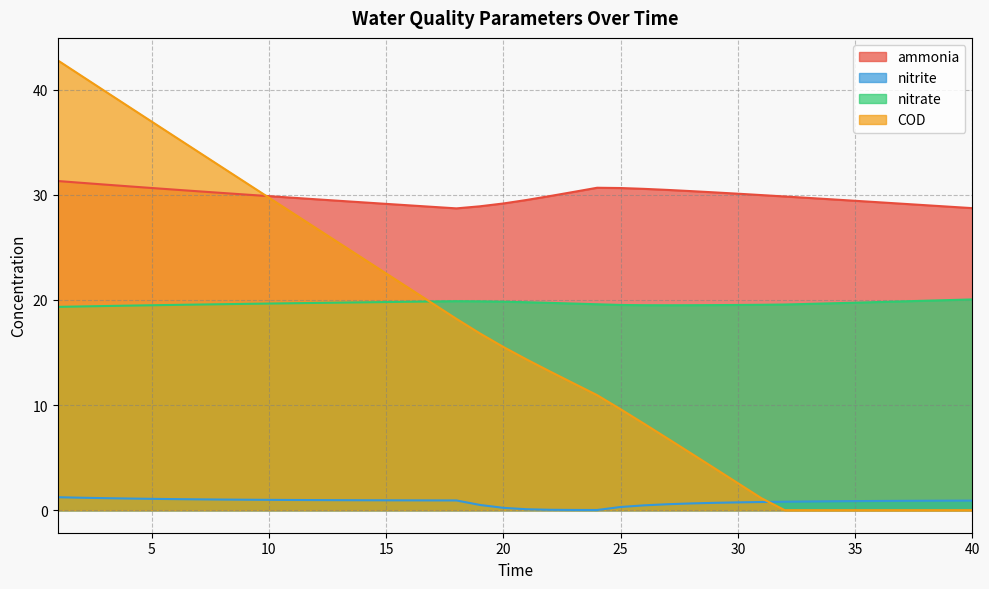

What is the sum of all ammonia values?

1194.0